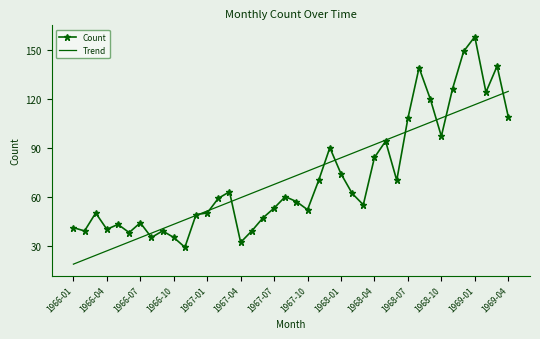

Which series has the widest spread of values?

Count